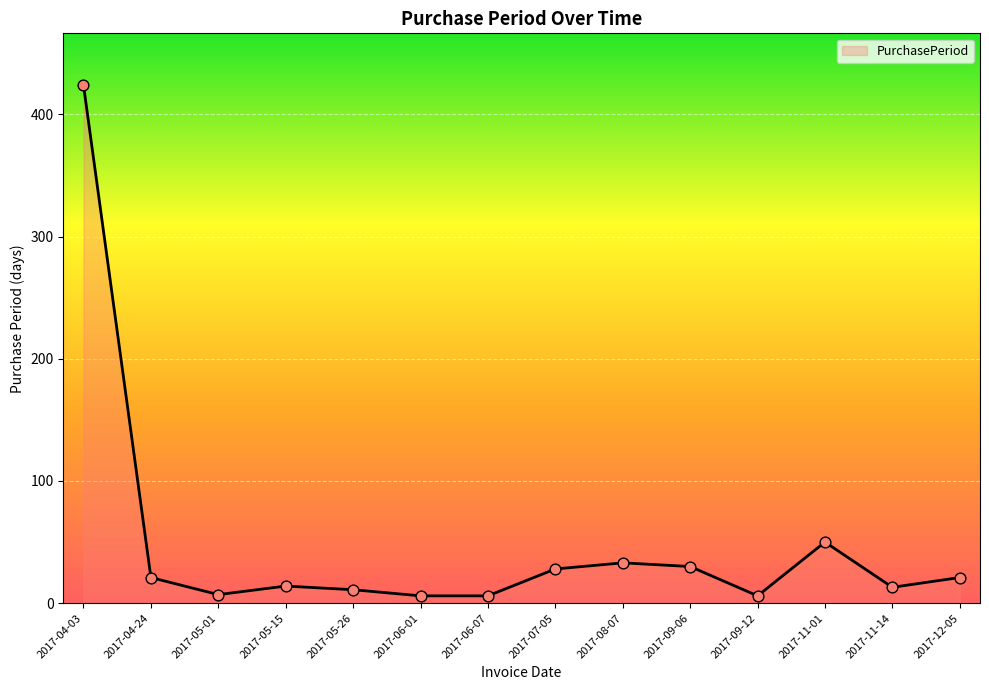

Between 2017-05-01 and 2017-11-01, which is larger?

2017-11-01